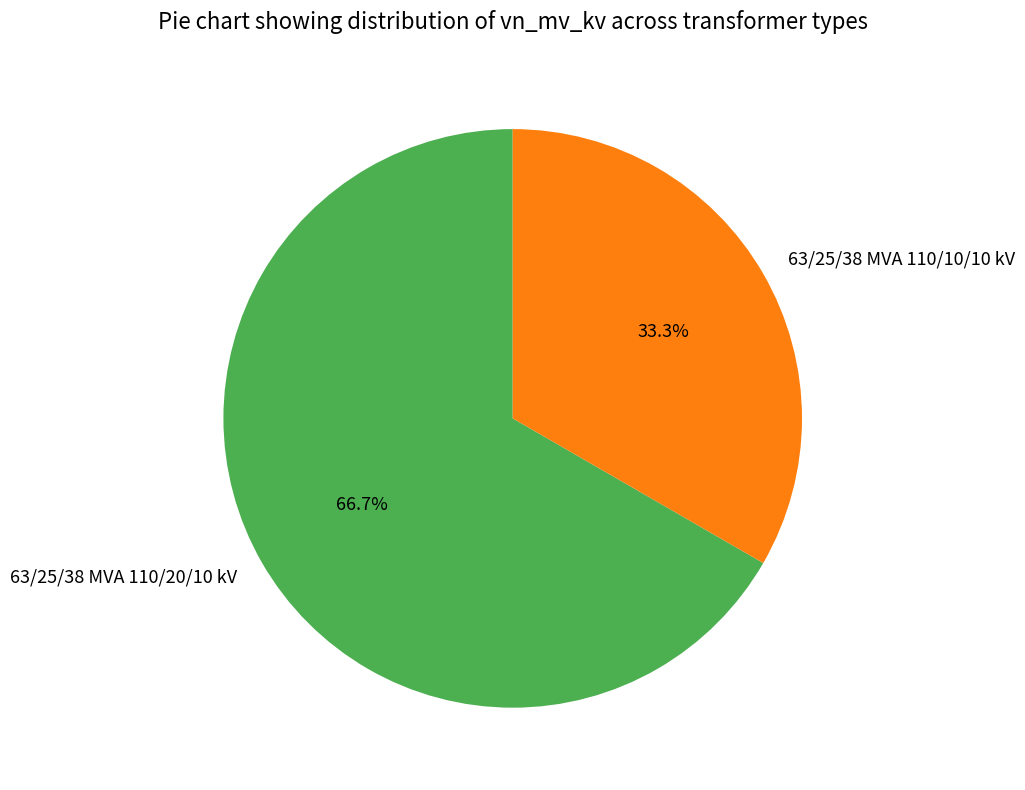

To the nearest percent, what portion does 63/25/38 MVA 110/20/10 kV represent?

67%